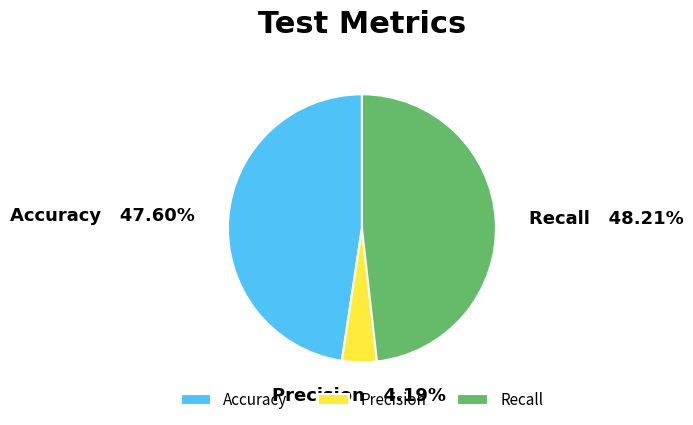

Count the number of slices in the pie.

3